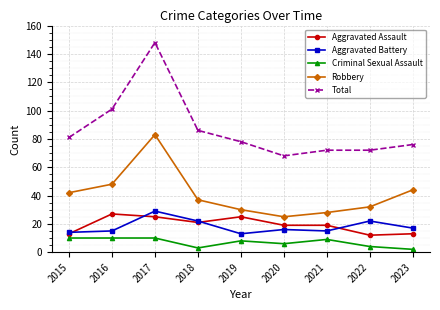

The Criminal Sexual Assault series shows 10 at 2016. True or false?

True